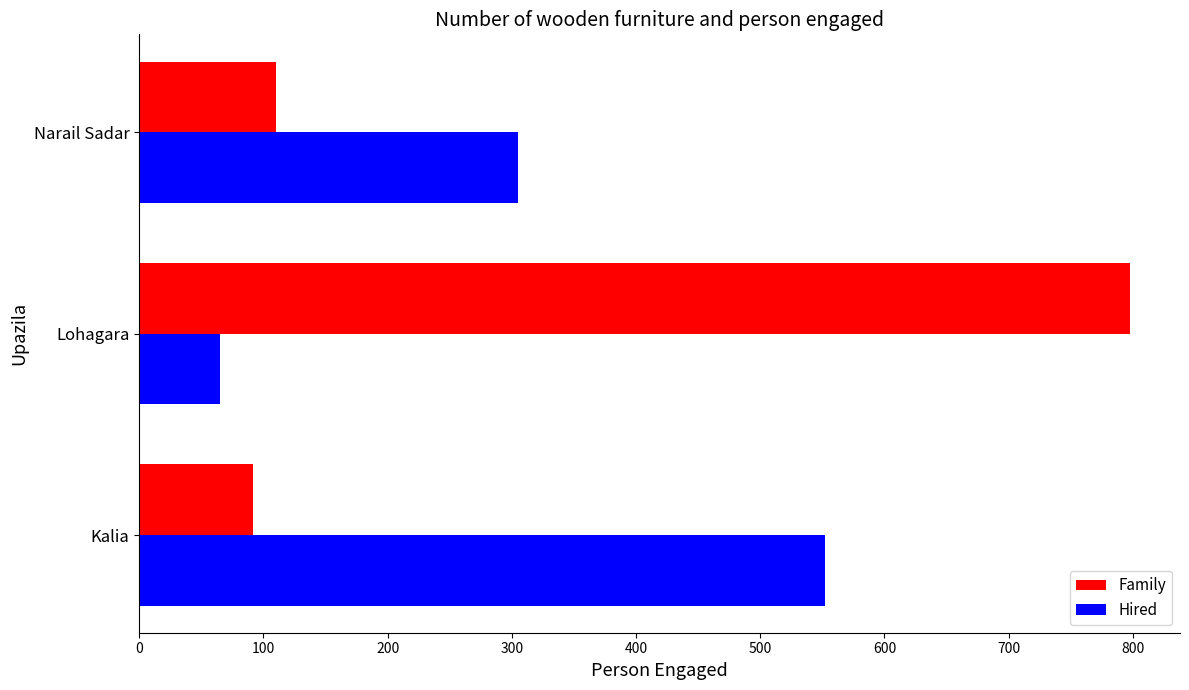

Which category has the lowest value across all series?

Lohagara